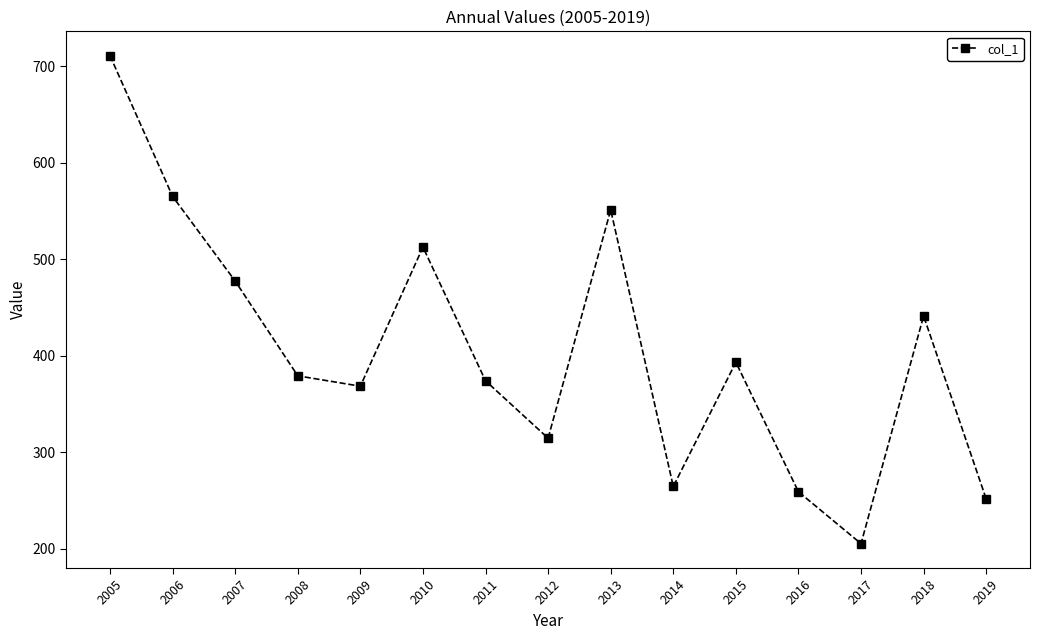

Reading left to right, transcribe all the data shown in this chart.

2005=710.9	2006=565.1	2007=477.4	2008=379.2	2009=368.5	2010=512.6	2011=374.1	2012=314.6	2013=551.2	2014=264.5	2015=393.3	2016=259.0	2017=205.3	2018=441.2	2019=251.6